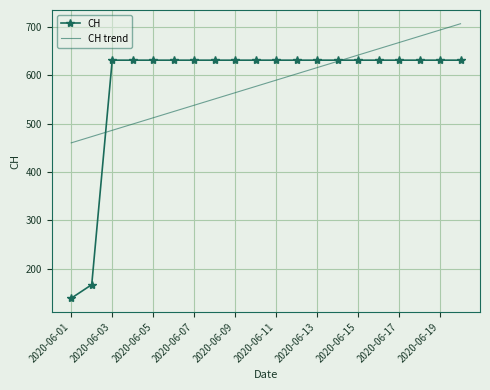

True or false: CH and CH trend cross at least once.

True